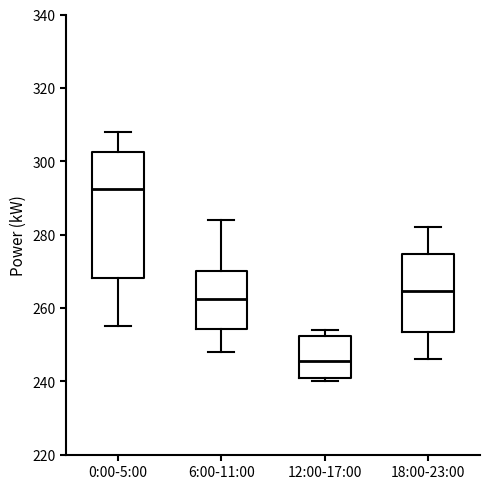

Reading left to right, transcribe this box plot: for each box, give where its median line is, the range the box spans, and where its two whiskers end, as read against the y-axis. The values are not printed on the chart, so give them approximately, as read against the axis.

0:00-5:00: median 292, box 268 to 302, whiskers 256 to 308
6:00-11:00: median 262, box 254 to 270, whiskers 248 to 284
12:00-17:00: median 246, box 242 to 252, whiskers 240 to 254
18:00-23:00: median 264, box 254 to 274, whiskers 246 to 282